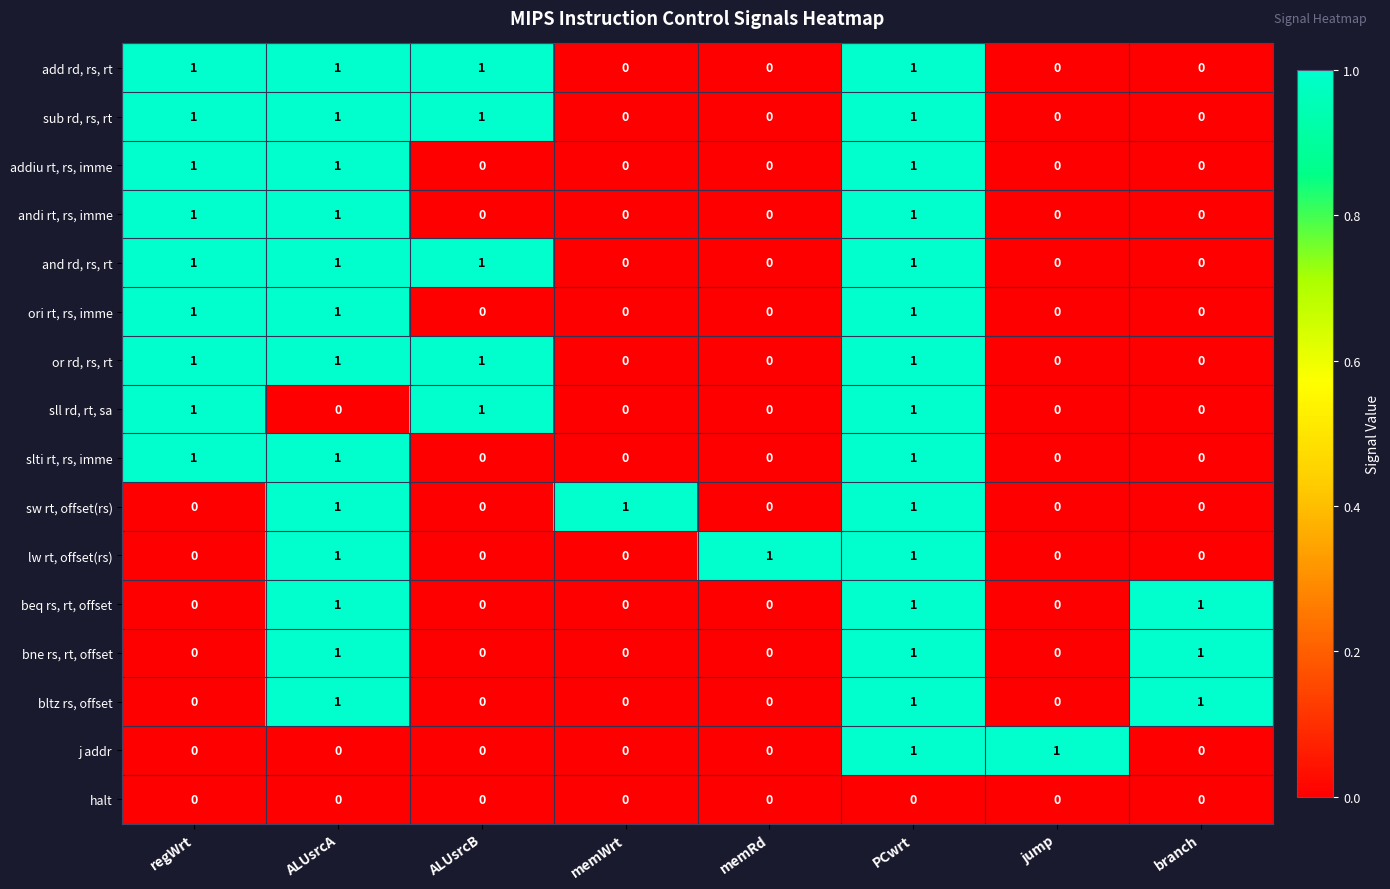

How many positive values does the sub rd, rs, rt series have?

4